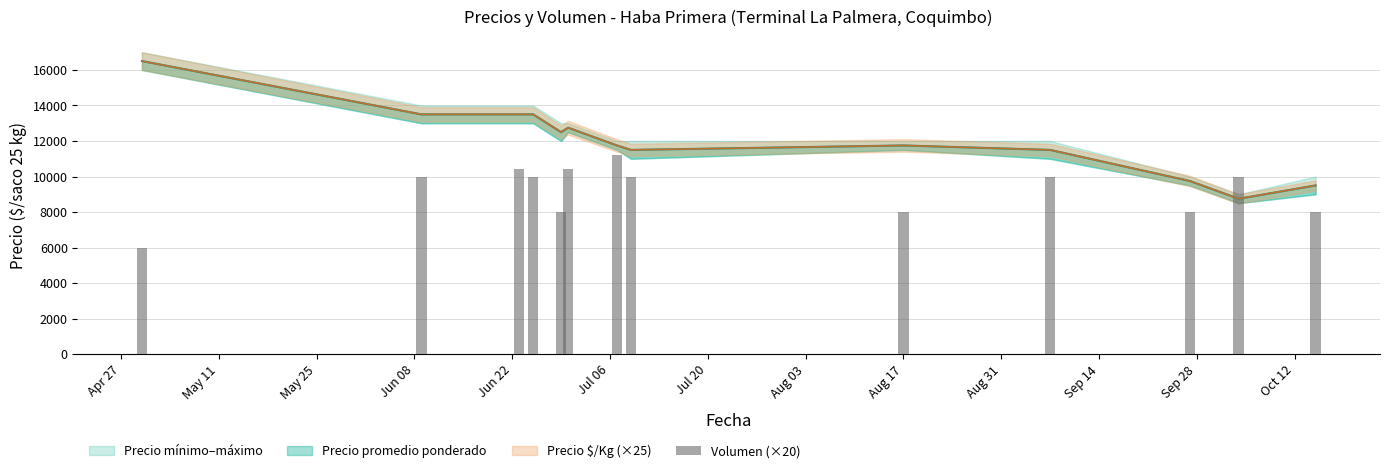

Reading left to right, transcribe all the data shown in this chart.

6000	10000	10400	10000	8000	10400	11200	10000	8000	10000	8000	10000	8000